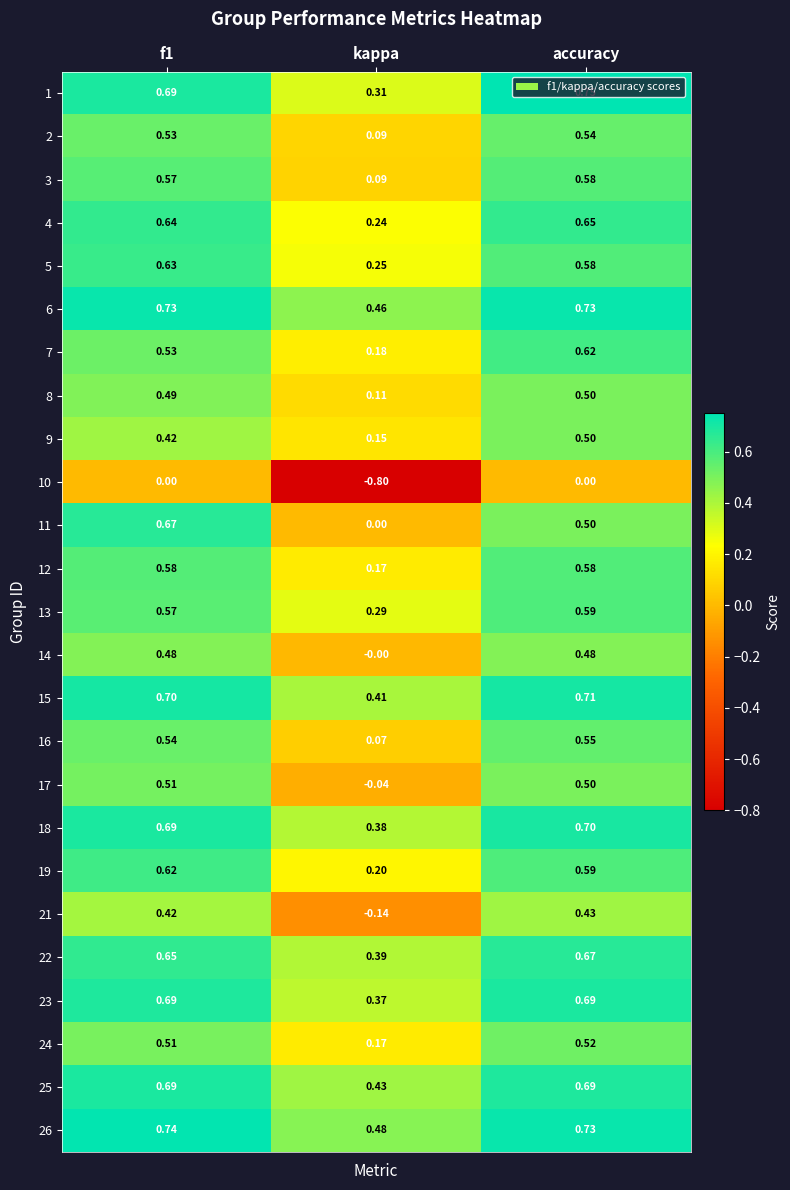

Is the value of 14 at accuracy greater than the value of 10 at f1?

Yes